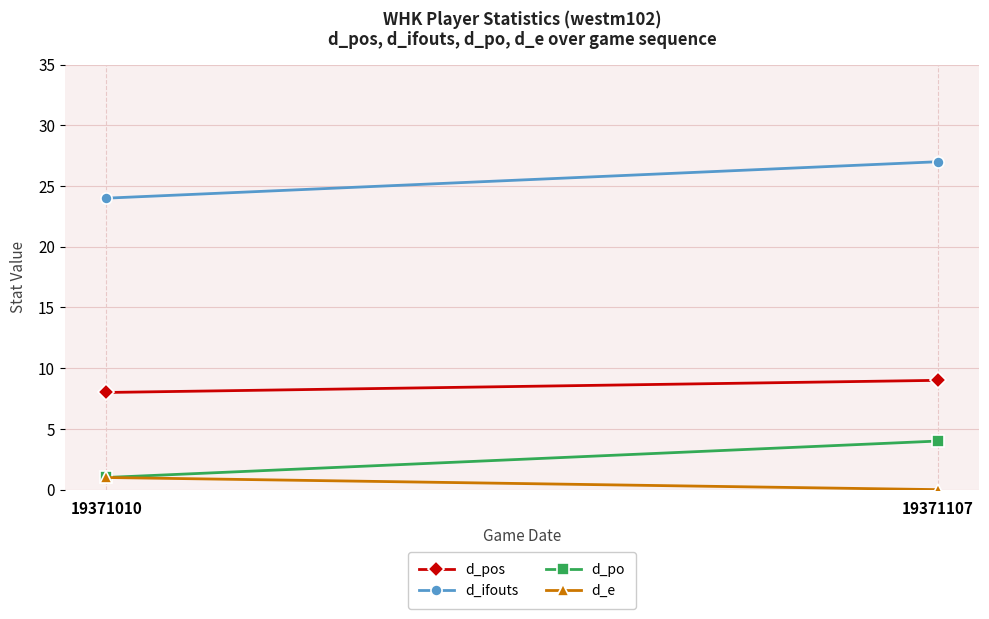

The d_e series shows 0 at 19371107. True or false?

True